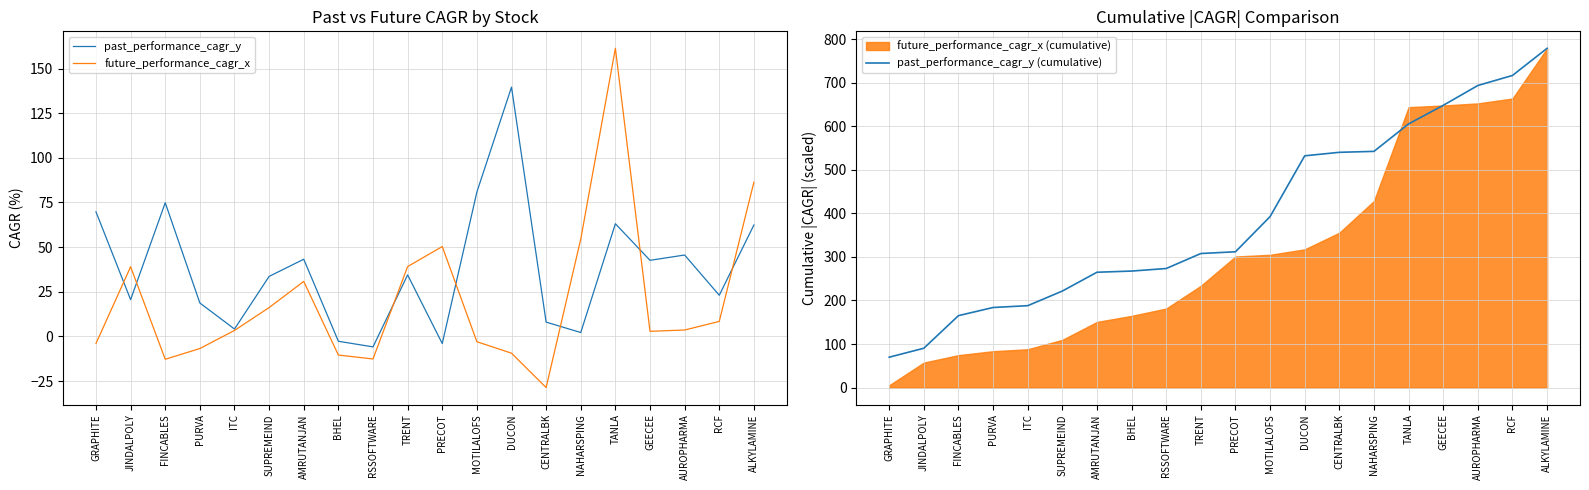

True or false: past_performance_cagr_y has a value of 23.1 at RCF.

True